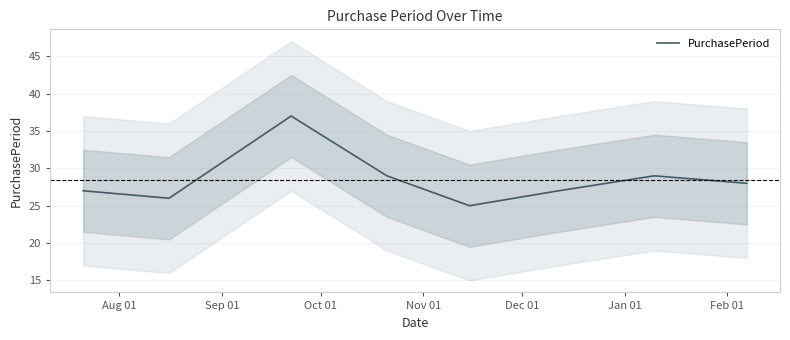

Approximately how many times larger is the value at Sep 01 compared to Oct 01?

0.7